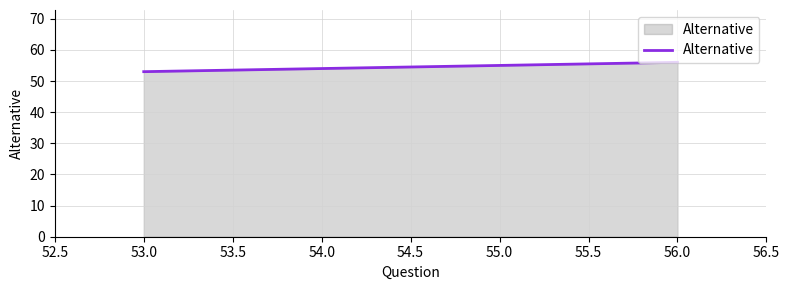

List the labels in order of value, largest first.

56.0, 55.0, 54.0, 53.0